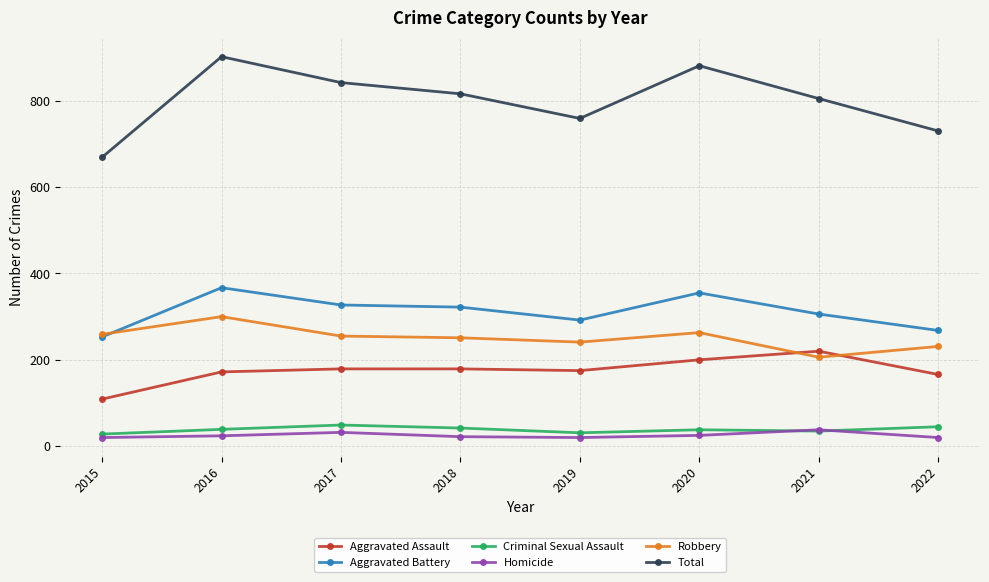

Which series has the largest total across all categories?

Total